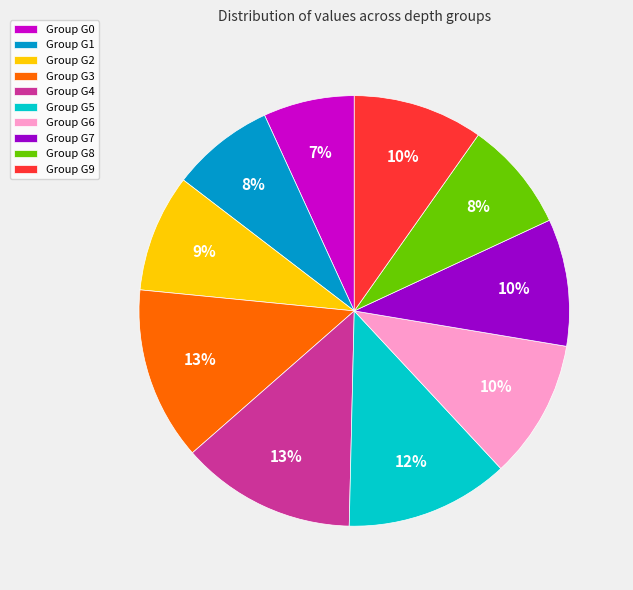

True or false: Group G1 accounts for 8% of the total.

True